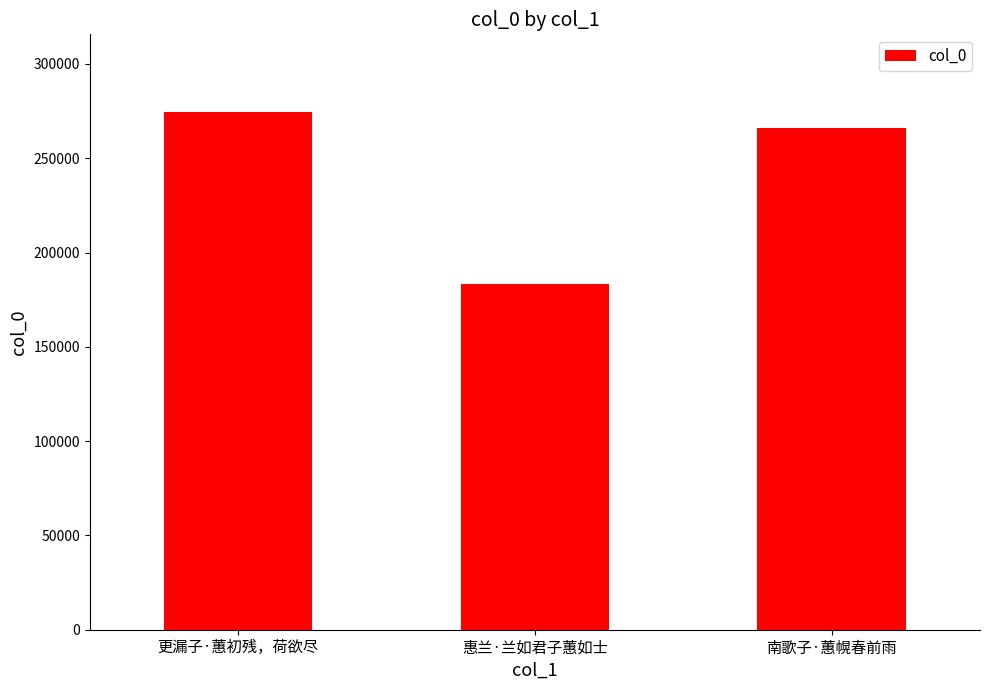

Reading left to right, transcribe all the data shown in this chart.

274525	183570	266278